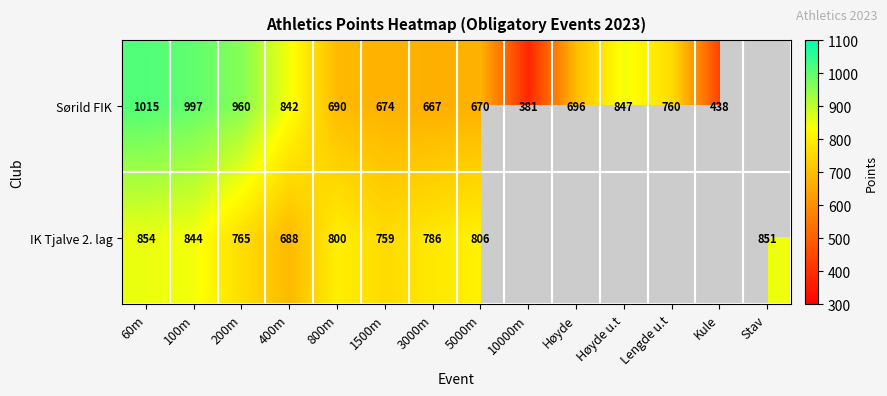

What is the difference between the IK Tjalve 2. lag values at 100m and Stav?

7